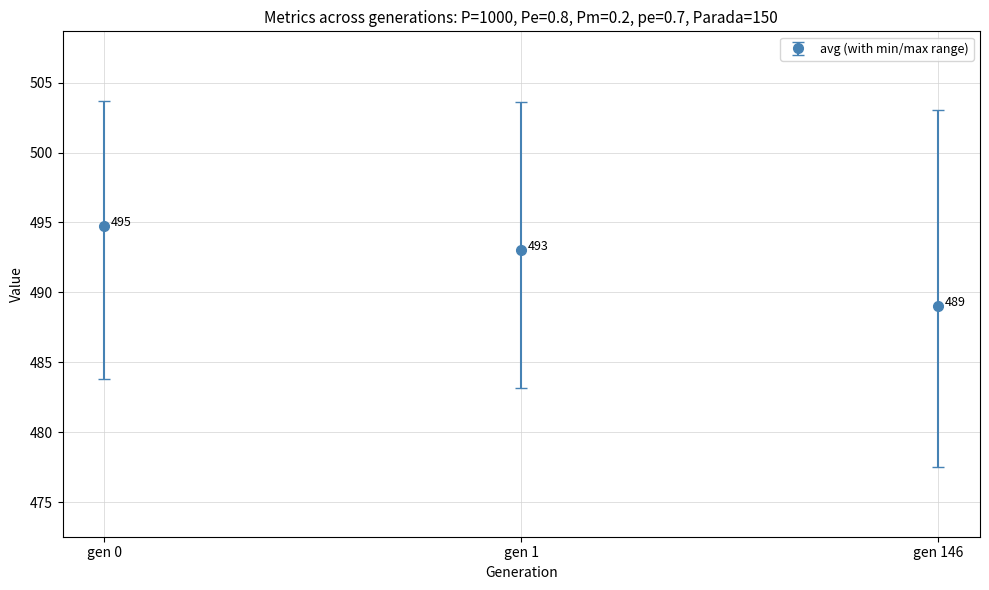

At which category does the chart reach its peak across all series?

gen 0